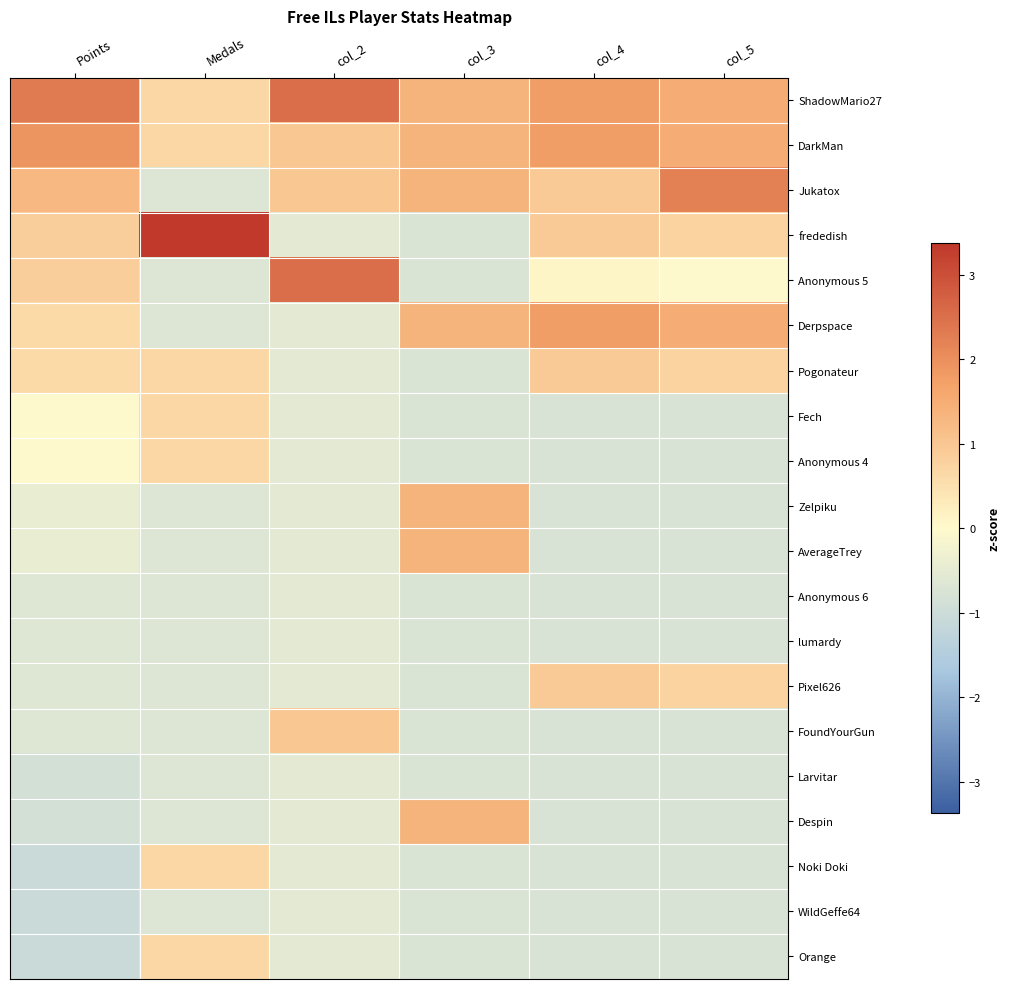

Which series has the largest range (max minus min)?

frededish